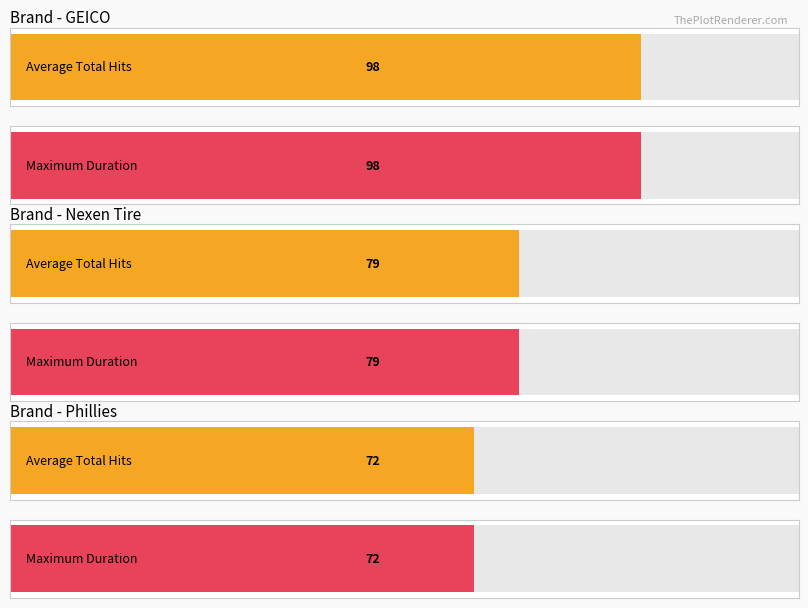

Which series has the largest range (max minus min)?

Total Hits